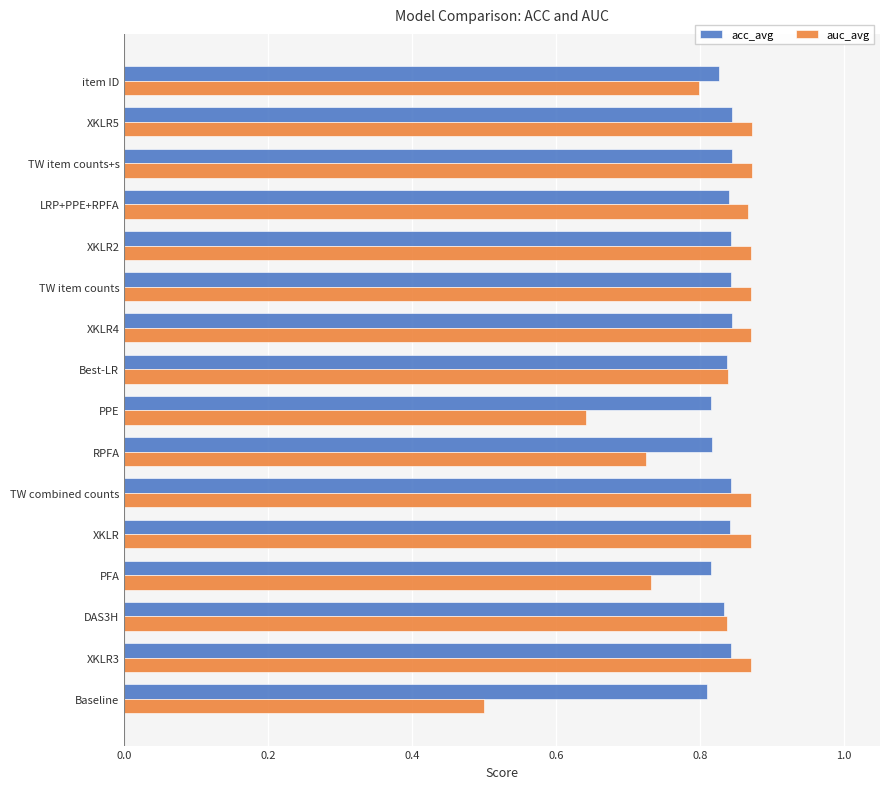

True or false: auc_avg has a value of 1.2 at RPFA.

False